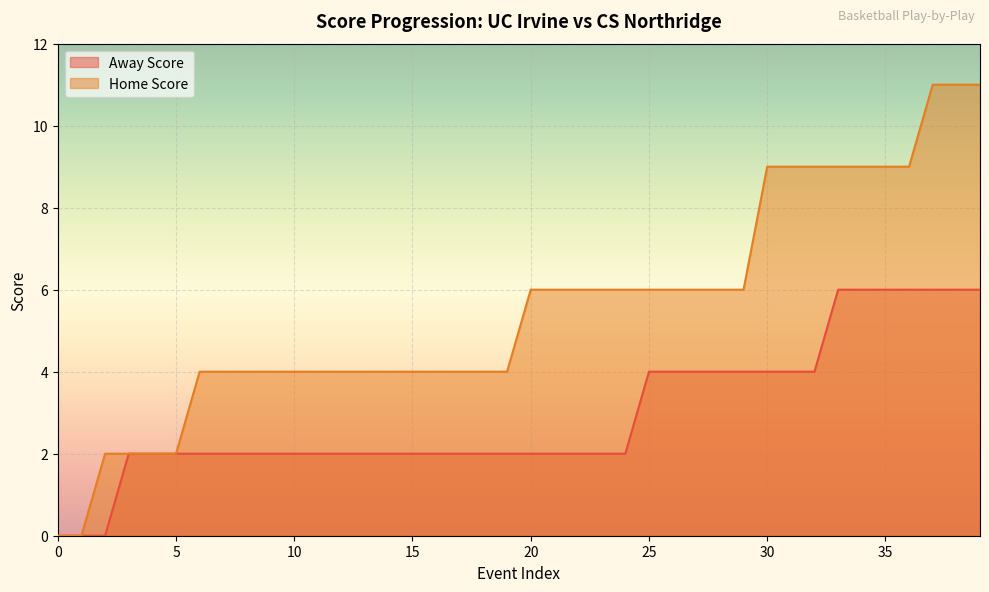

How many Away Score values are between 2 and 4?

30